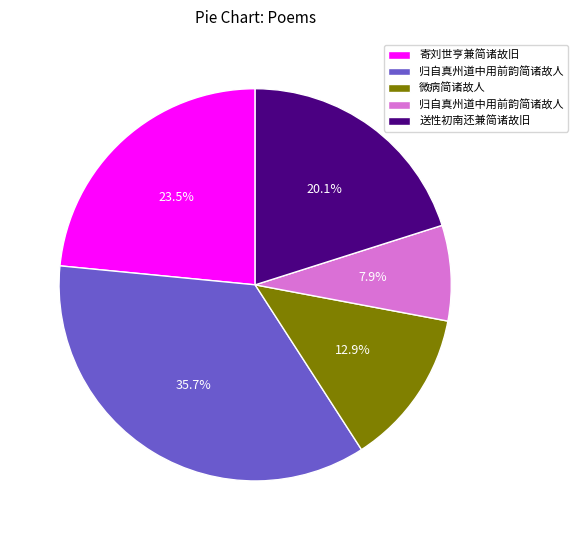

Does any single category account for the majority?

No